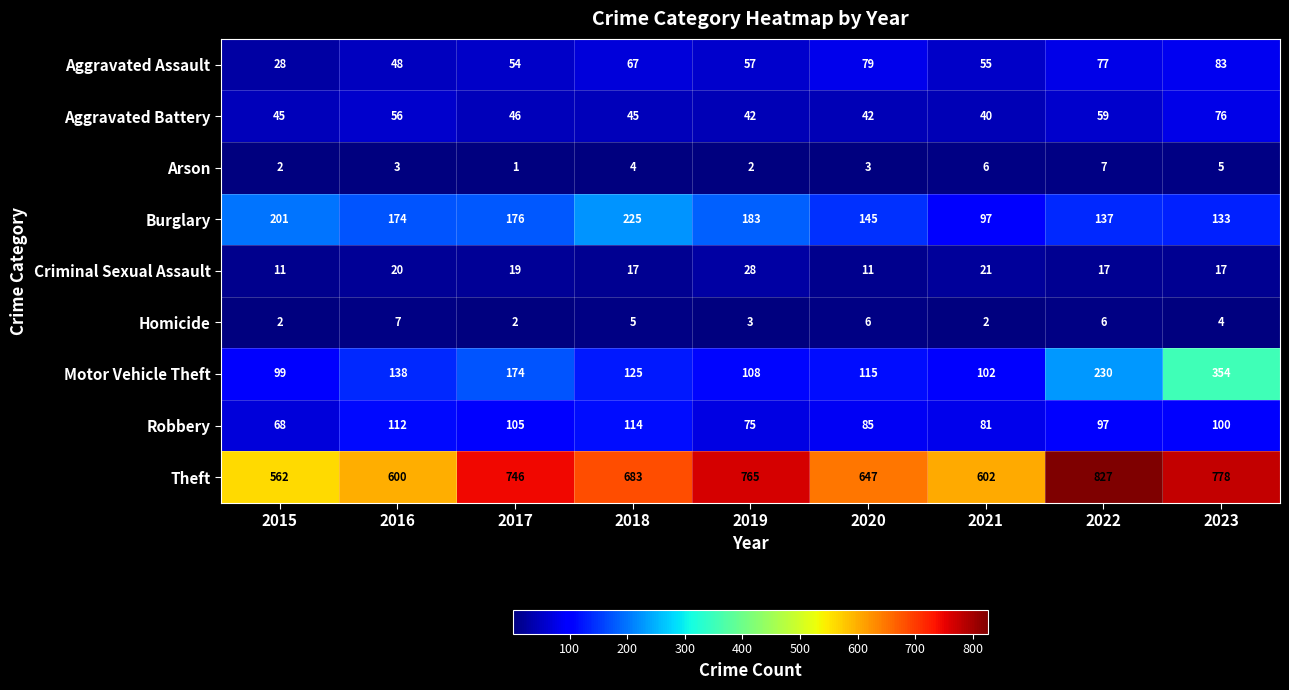

Which series changed the most between 2015 and 2022?

Theft